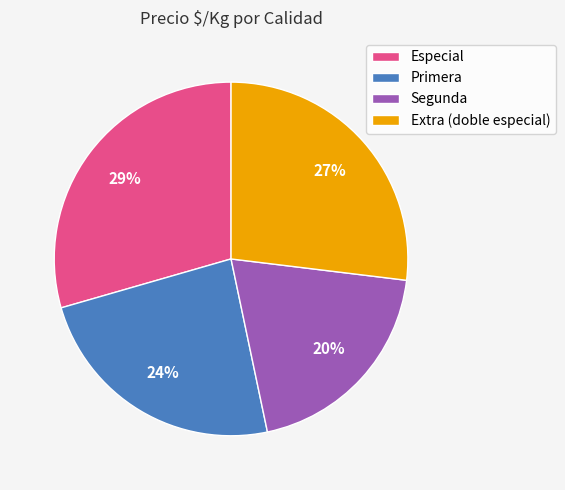

To the nearest percent, what is the combined percentage of Extra (doble especial) and Primera?

51%